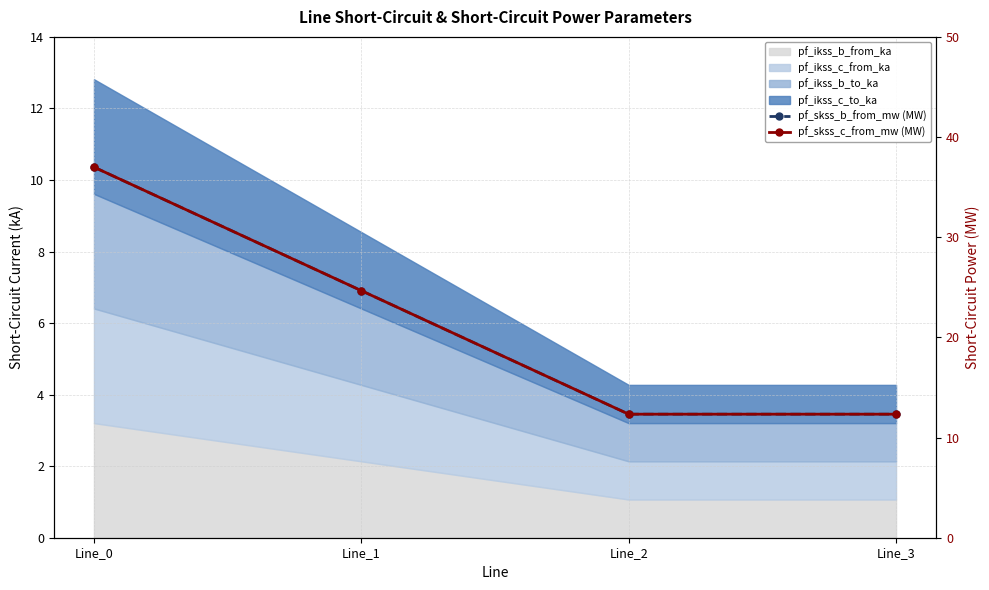

What is the difference between the maximum and minimum values in the pf_skss_c_from_mw (MW) series?

24.7